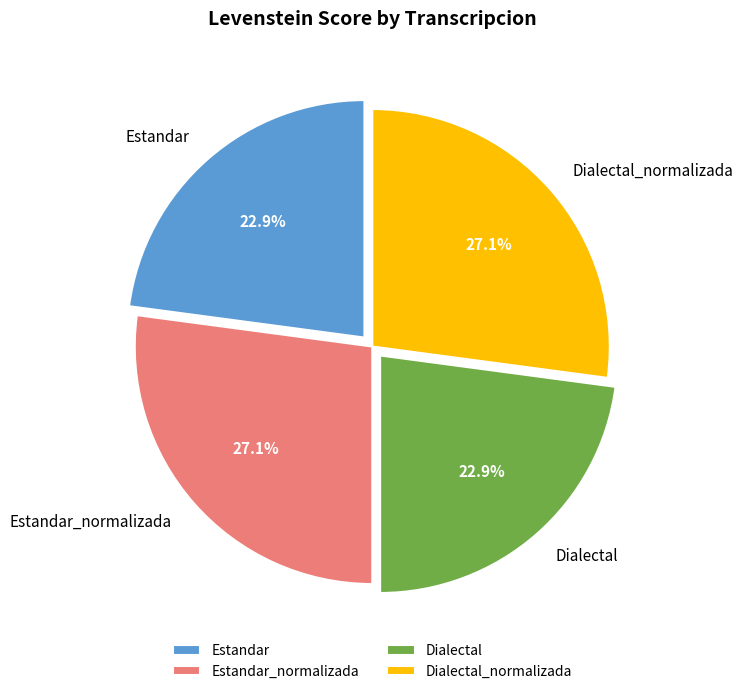

To the nearest percent, what portion does Dialectal_normalizada represent?

27%